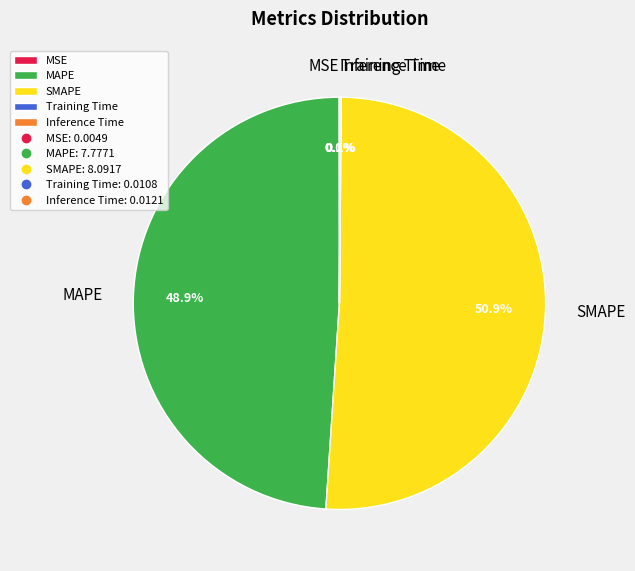

Does any single category account for the majority?

Yes